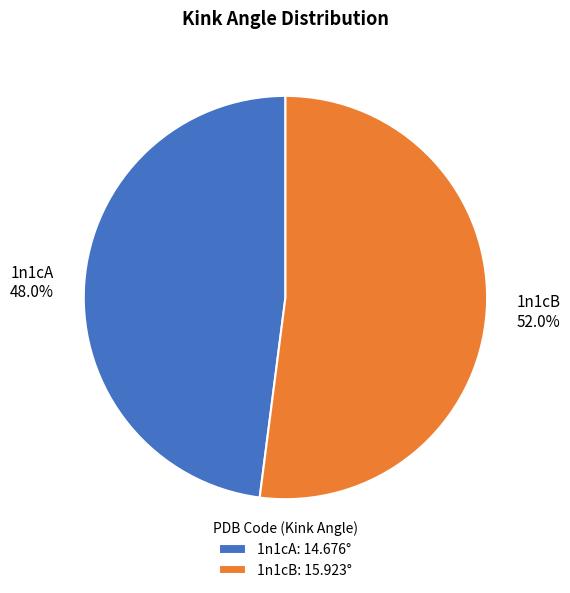

To the nearest percent, what portion does 1n1cA represent?

48%